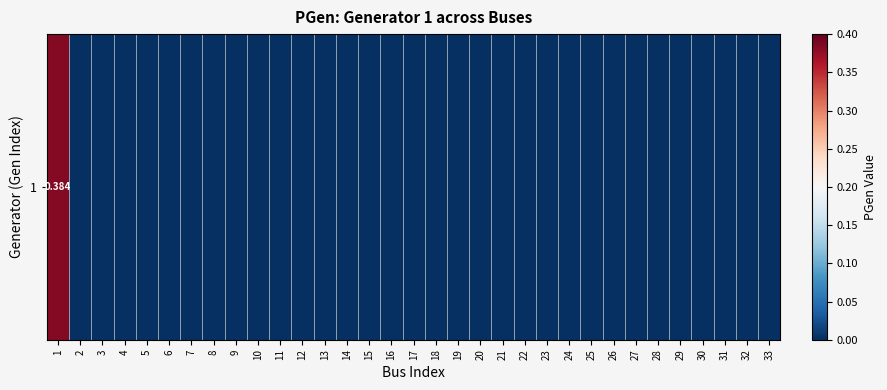

What is the greatest value displayed?

0.4